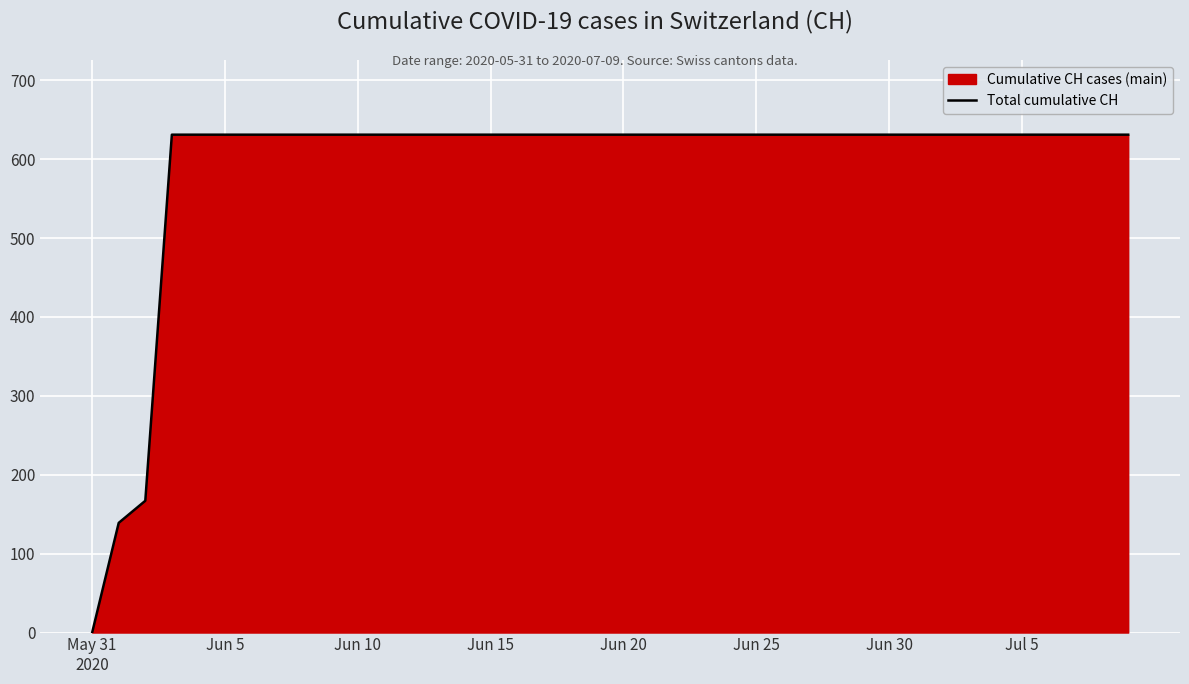

Reading left to right, list all the values displayed in this chart.

0	139	167	631	631	631	631	631	631	631	631	631	631	631	631	631	631	631	631	631	631	631	631	631	631	631	631	631	631	631	631	631	631	631	631	631	631	631	631	631